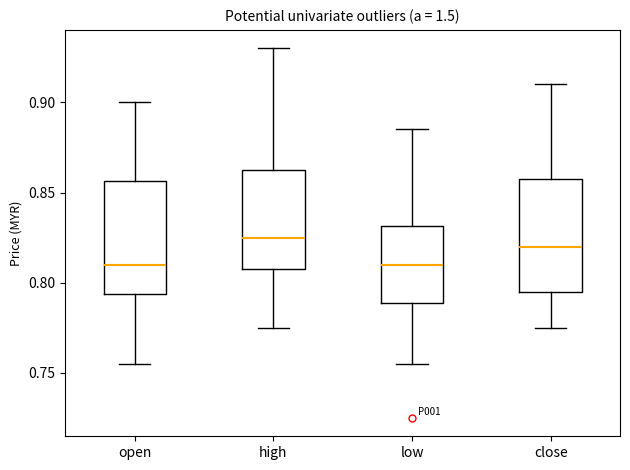

Reading left to right, read every box against the y-axis: the position of its median line, the range the box covers, and the ends of its whiskers. The values are not printed on the chart, so give them approximately, as read against the axis.

open: median 0.810, box 0.795 to 0.855, whiskers 0.755 to 0.900
high: median 0.825, box 0.810 to 0.865, whiskers 0.775 to 0.930
low: median 0.810, box 0.790 to 0.830, whiskers 0.755 to 0.885
close: median 0.820, box 0.795 to 0.860, whiskers 0.775 to 0.910